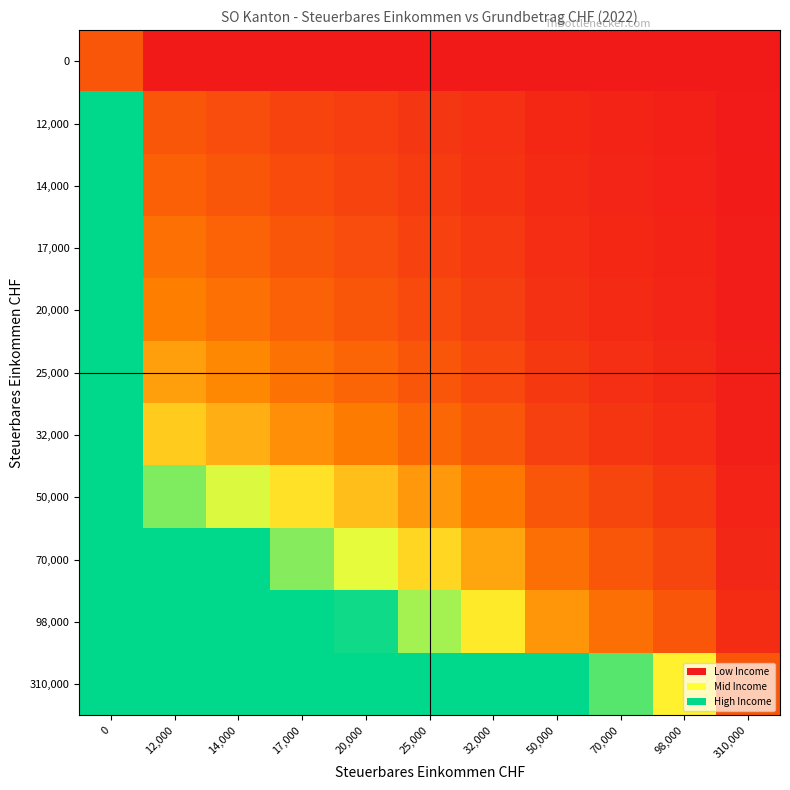

Rank the series by their maximum value, from lowest to highest.

0, 12,000, 14,000, 17,000, 20,000, 25,000, 32,000, 50,000, 70,000, 98,000, 310,000